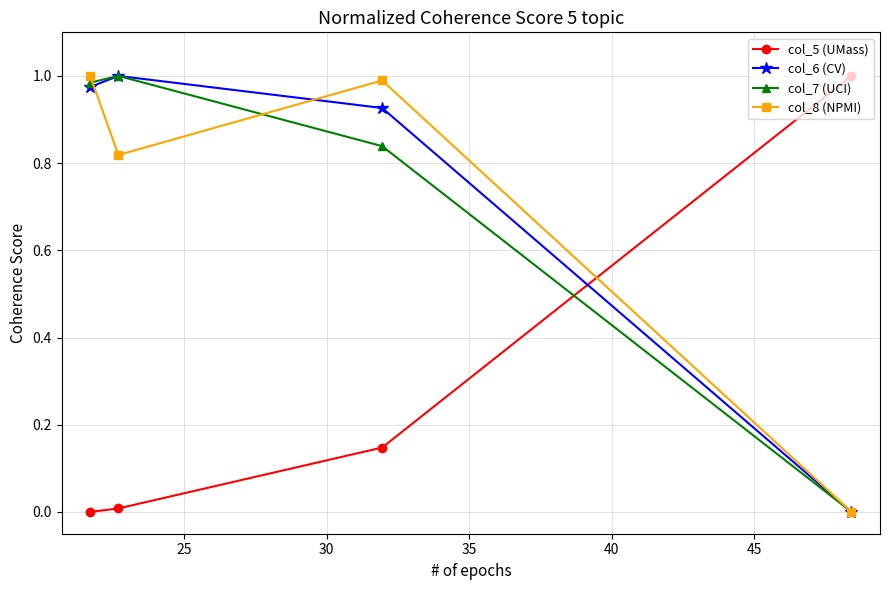

True or false: col_5 (UMass) and col_7 (UCI) intersect in this chart.

True